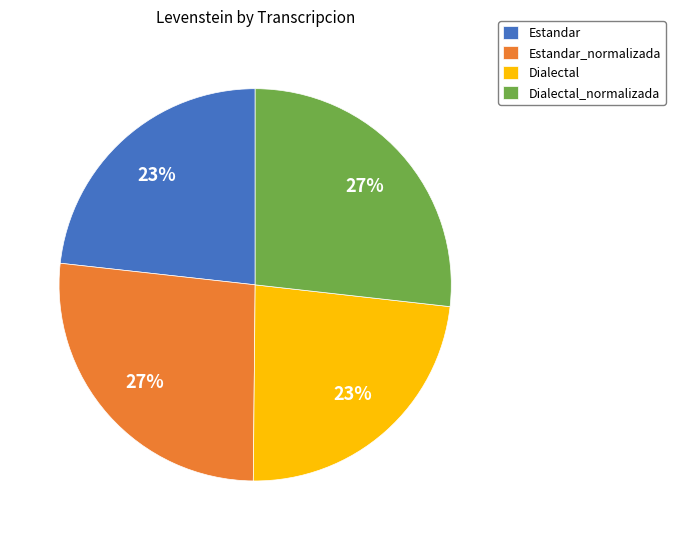

Is there any slice that represents more than half of the pie?

No